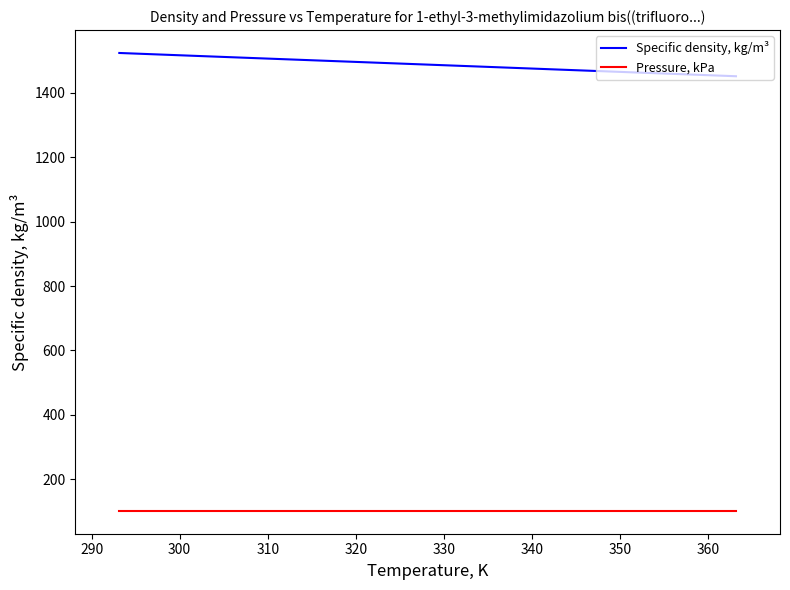

How many values in the Specific density, kg/m³ series exceed 1493?

4